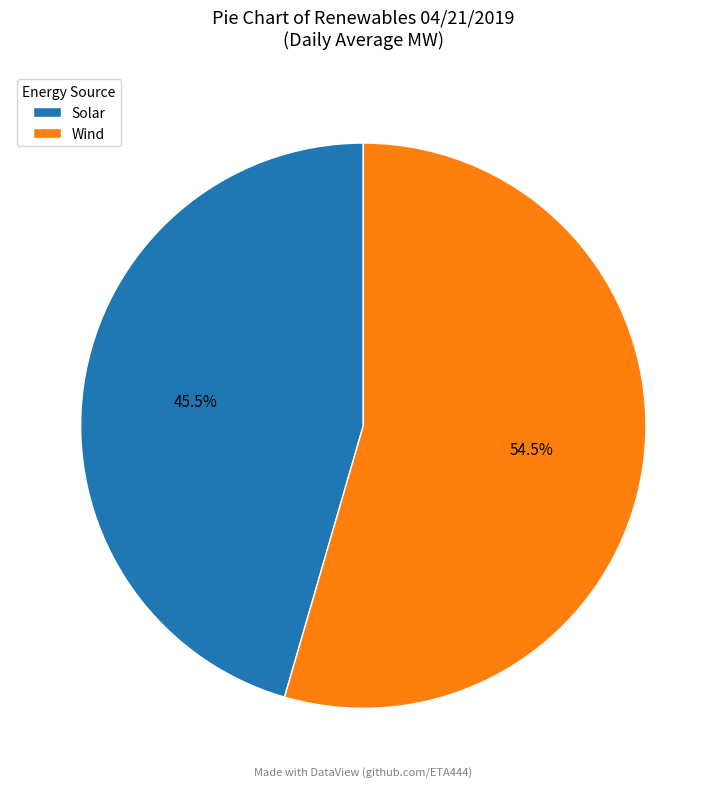

Does any single category account for the majority?

Yes